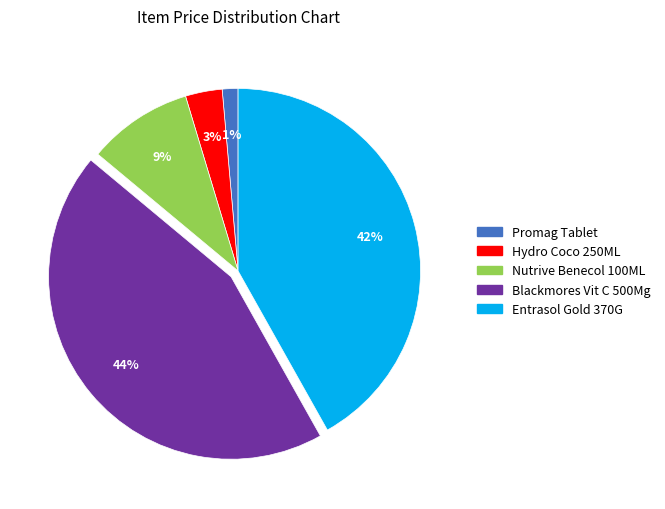

Is Nutrive Benecol 100ML the majority of the pie?

No